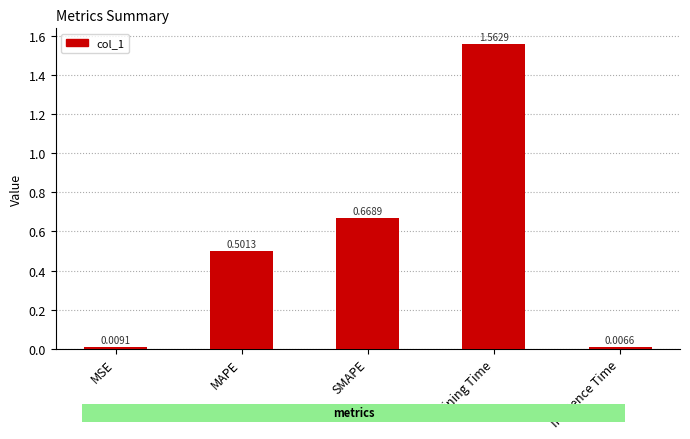

What is the change in value from MAPE to Training Time?

+1.1